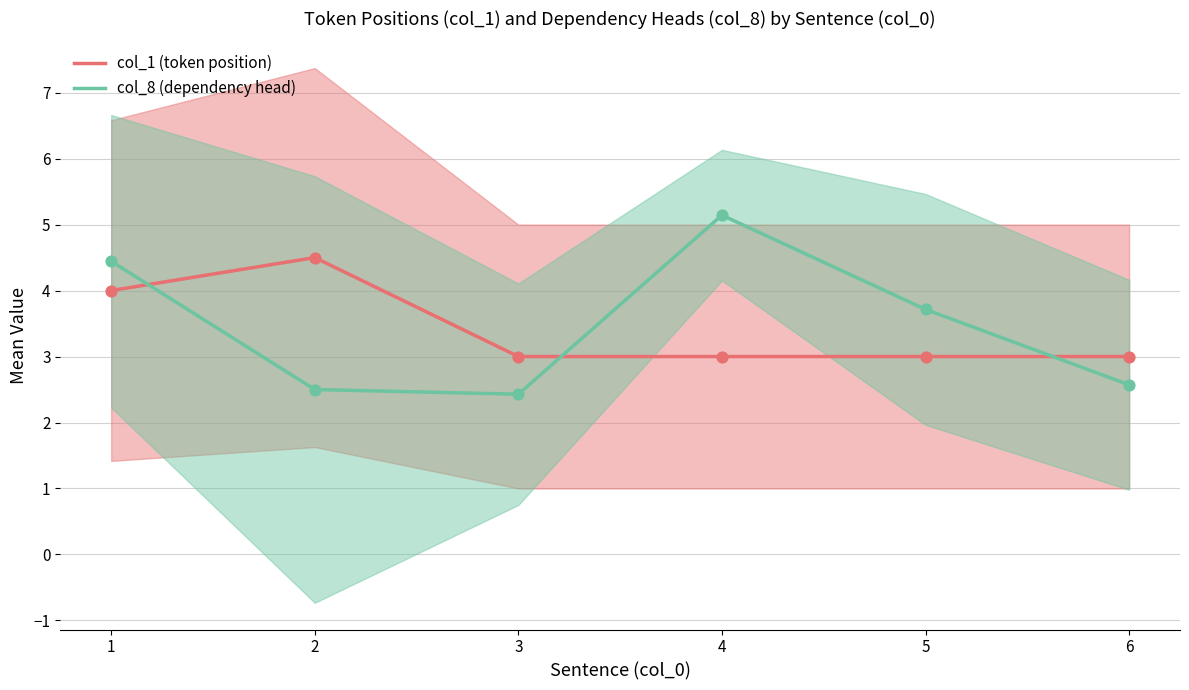

Which series reaches the minimum Y coordinate?

col_8 (dependency head)